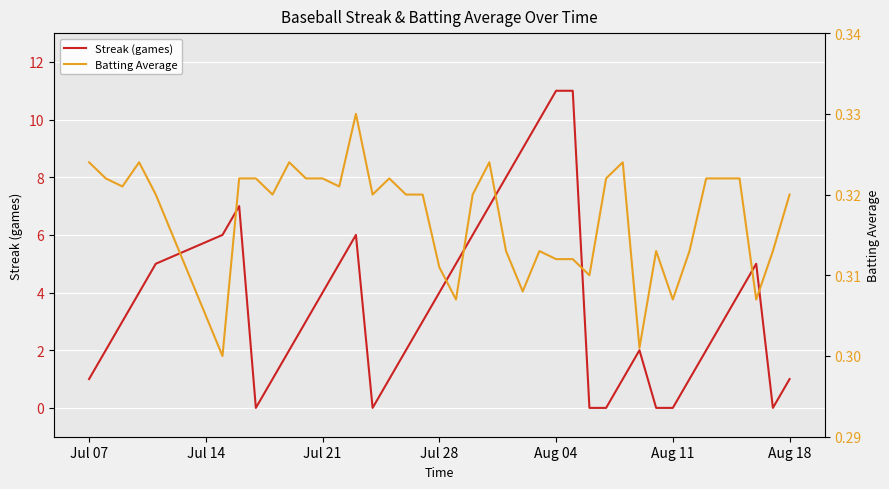

What is the average value of the Batting Average series?

0.3